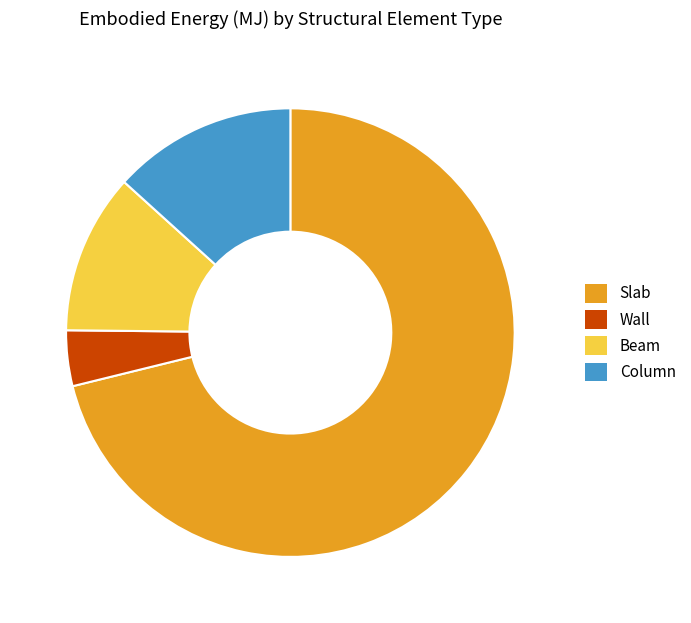

True or false: Slab accounts for 59% of the total.

False